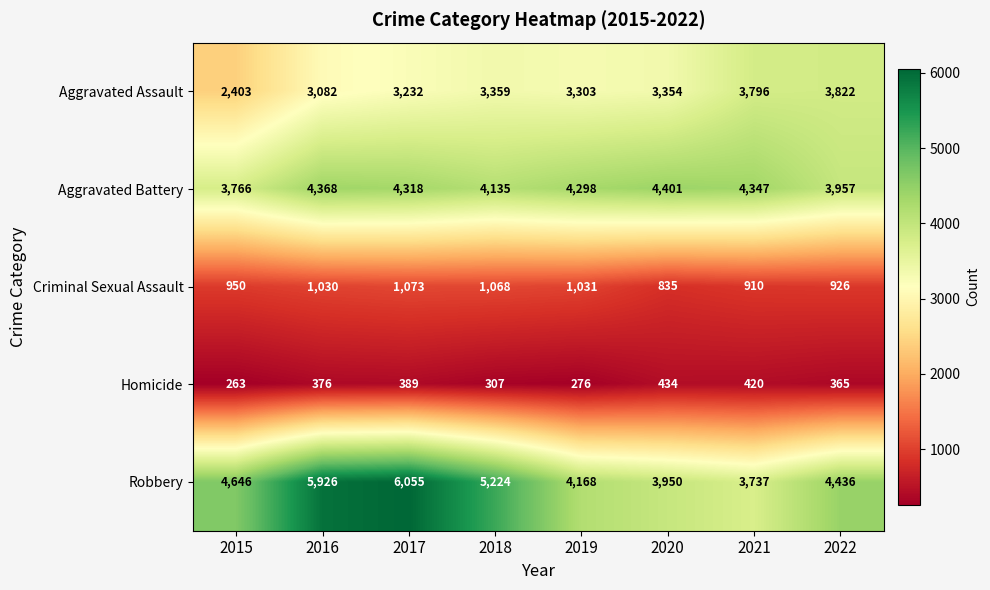

True or false: Homicide has a value of 148 at 2019.

False